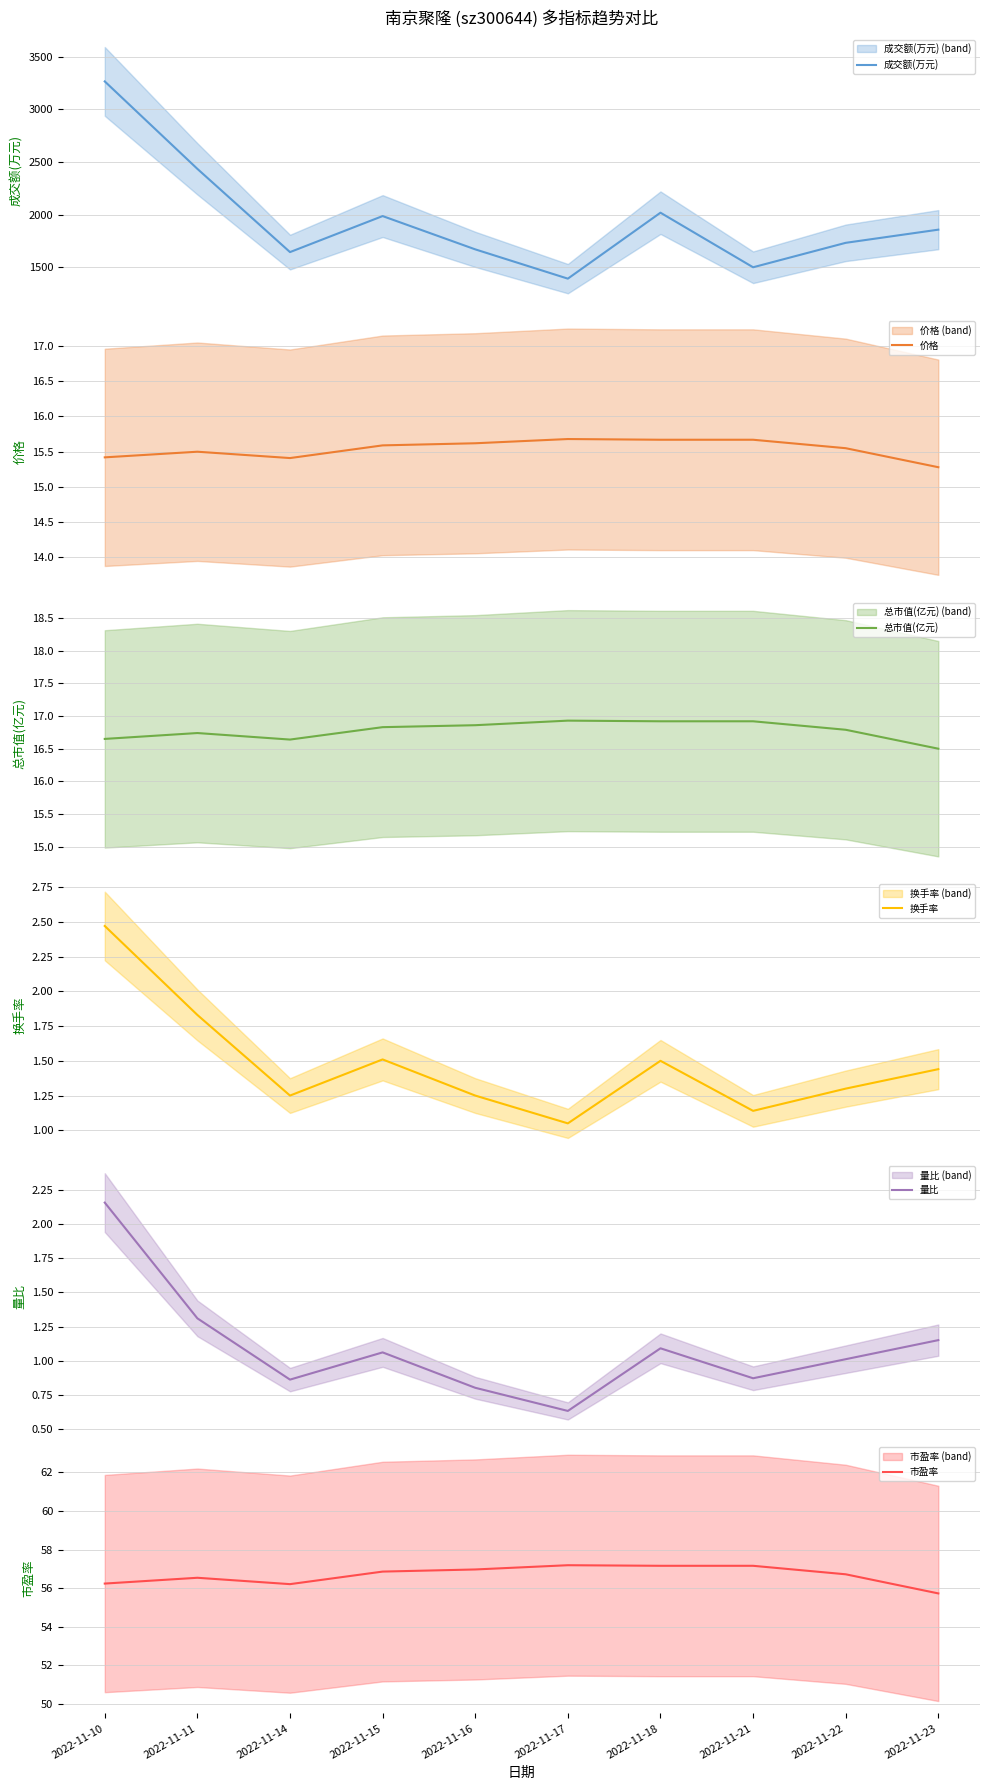

In 换手率, how many points are higher than both neighbors (excluding endpoints)?

2